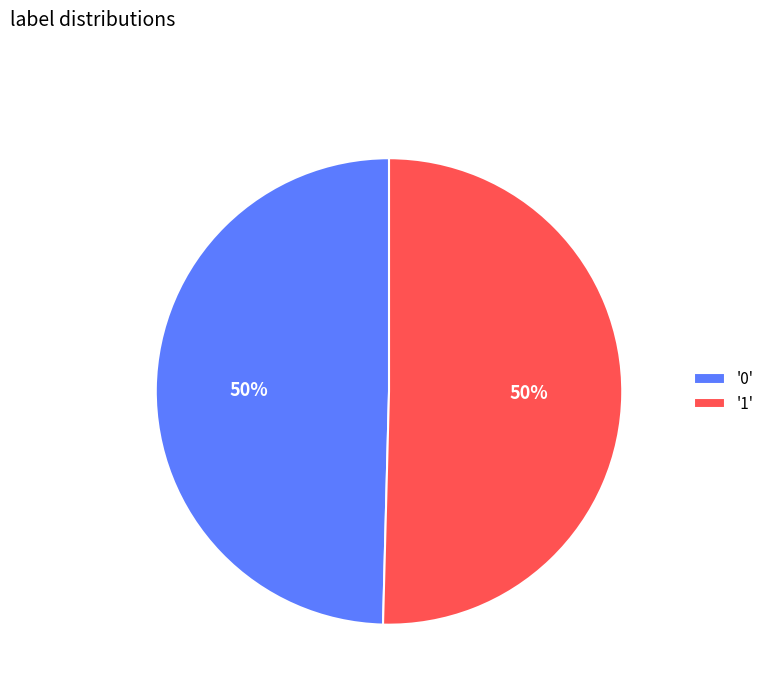

The '1' slice represents 50% of the pie. True or false?

True